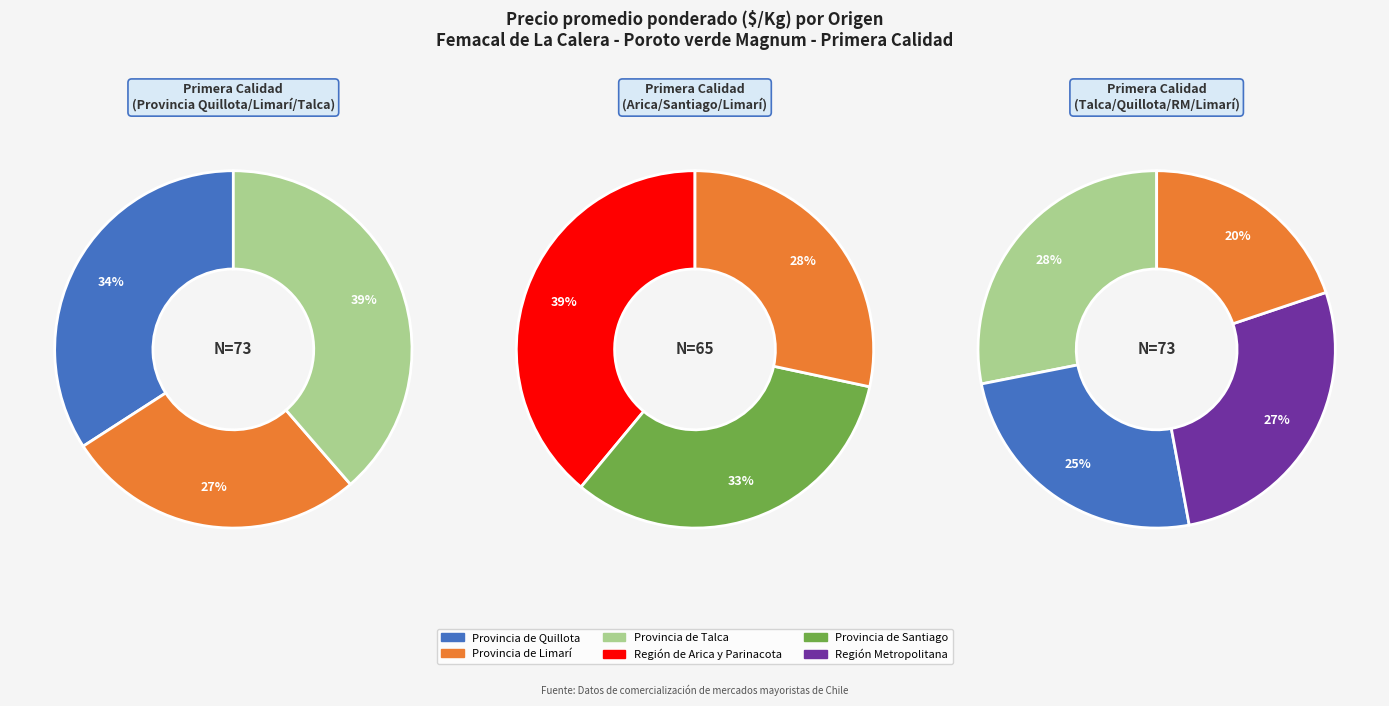

Combined, what portion of the pie is Provincia de Limarí and Provincia de Talca?

28.4%